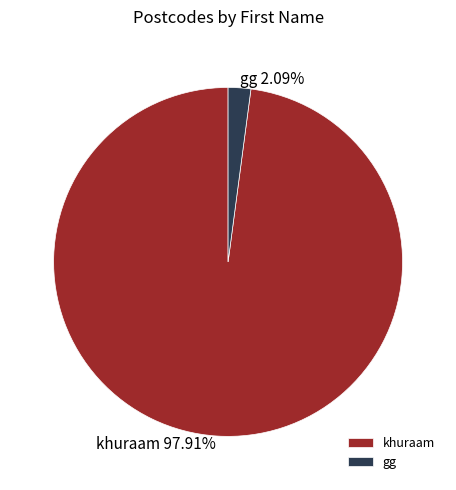

Which category accounts for the majority?

khuraam